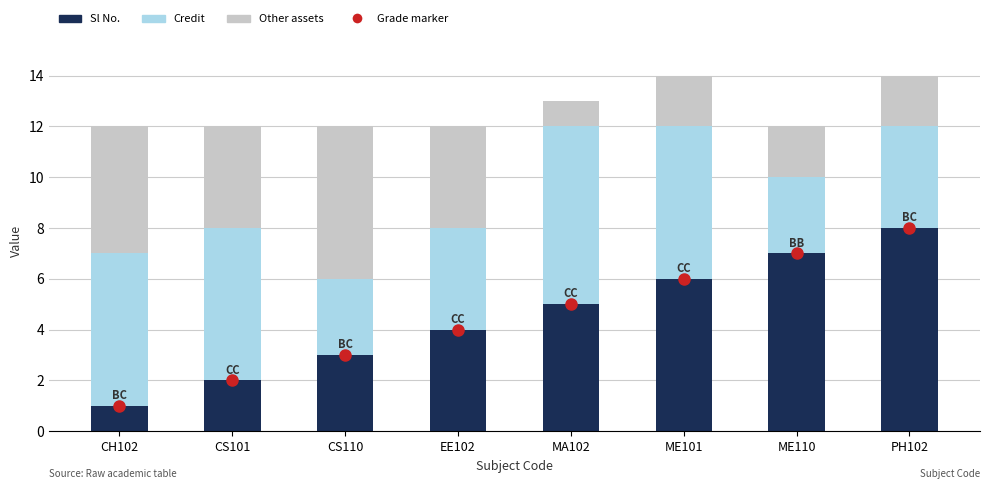

What is the sum of the Credit values at CH102 and ME110?

9